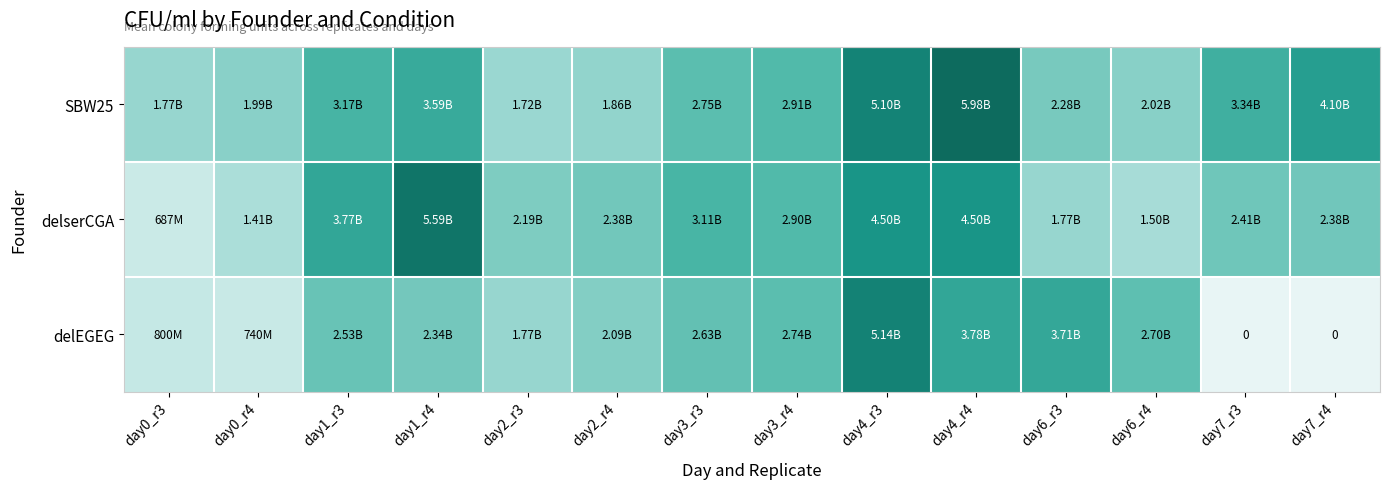

What is the difference between the second highest and second lowest values in the SBW25 series?

3337333333.3